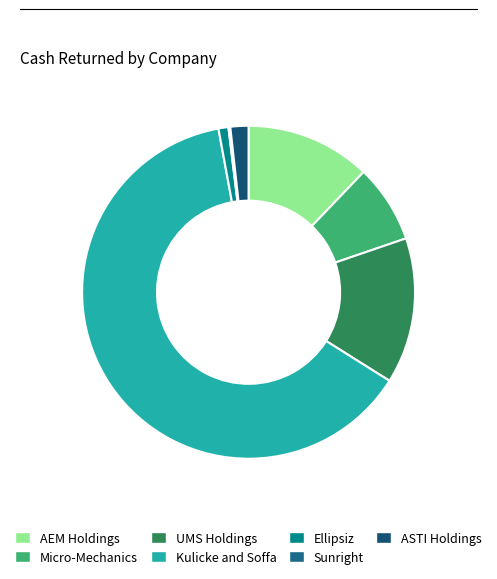

To the nearest percent, what is the difference between the AEM Holdings and Kulicke and Soffa slice percentages?

51%